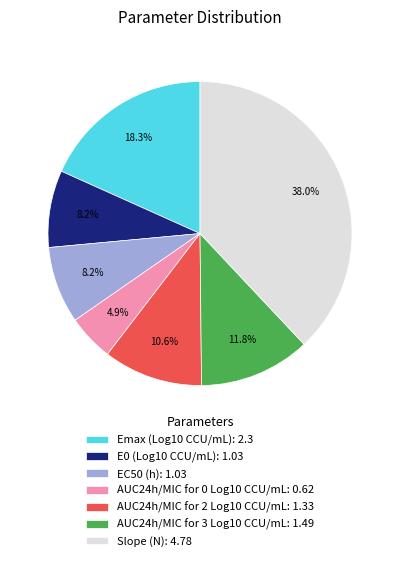

To the nearest percent, what portion does Emax (Log10 CCU/mL) represent?

18%